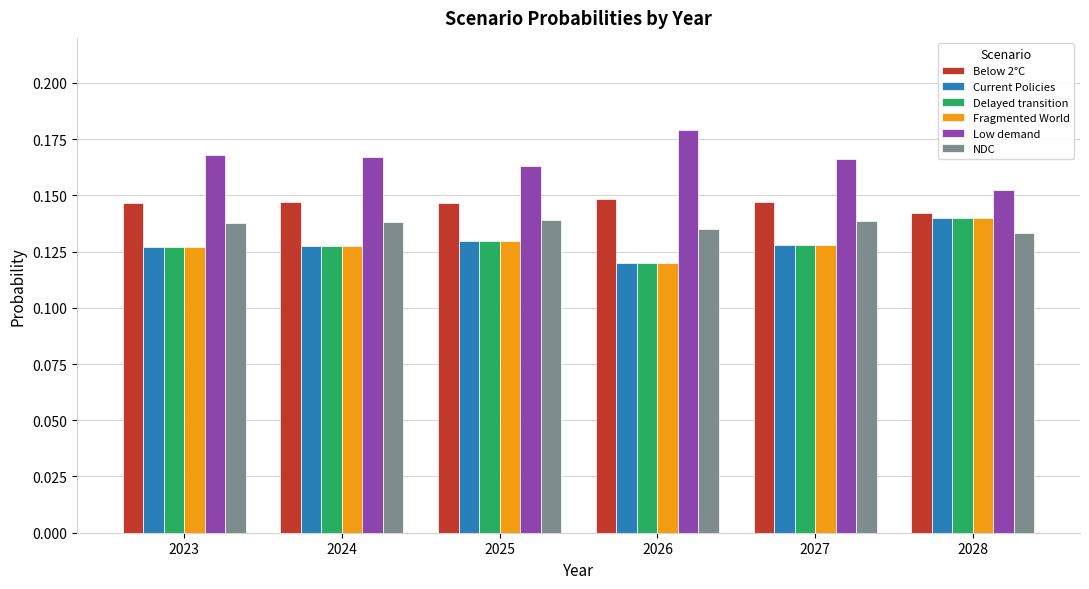

At which category does the chart reach its minimum across all series?

2026